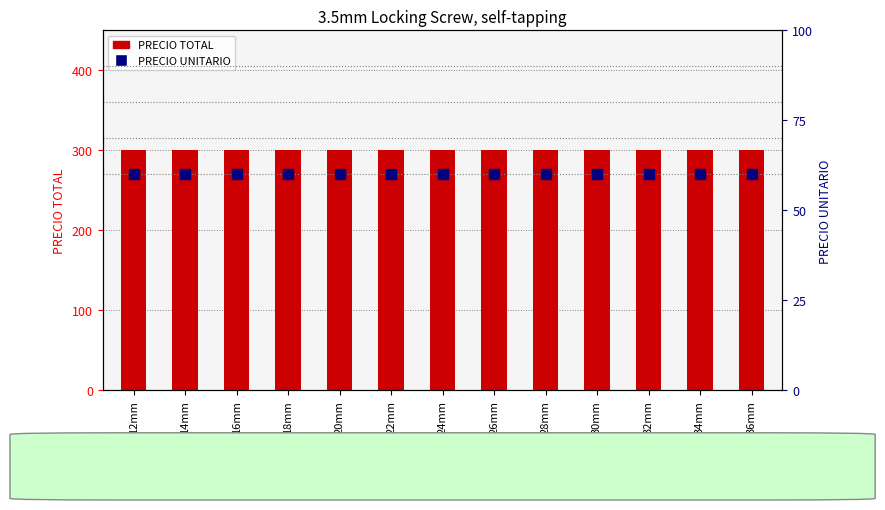

What are all the series names shown in the legend?

PRECIO TOTAL, PRECIO UNITARIO